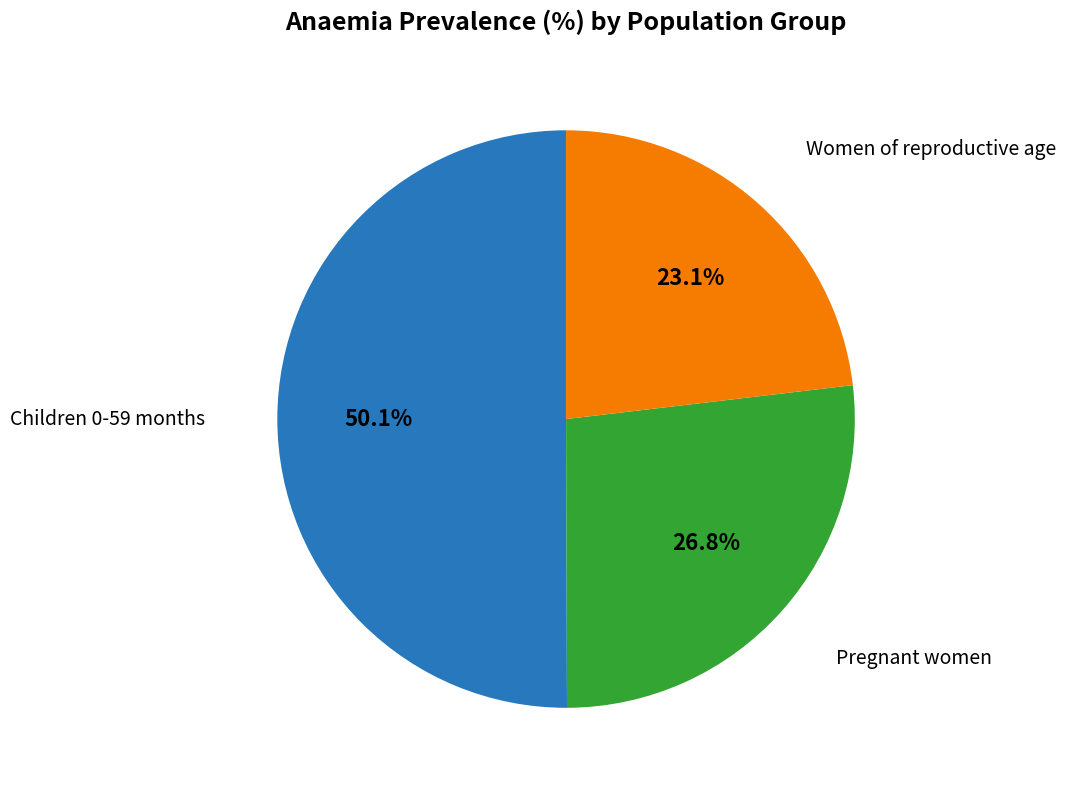

What is the majority slice?

Children 0-59 months